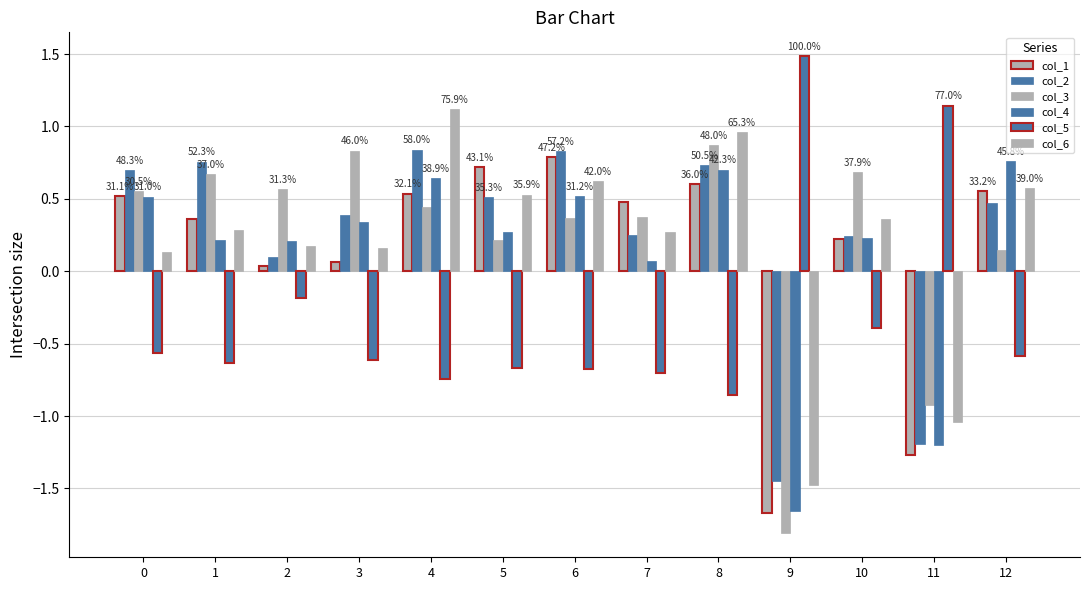

What is the spread (max minus min) of values at 7?

1.2